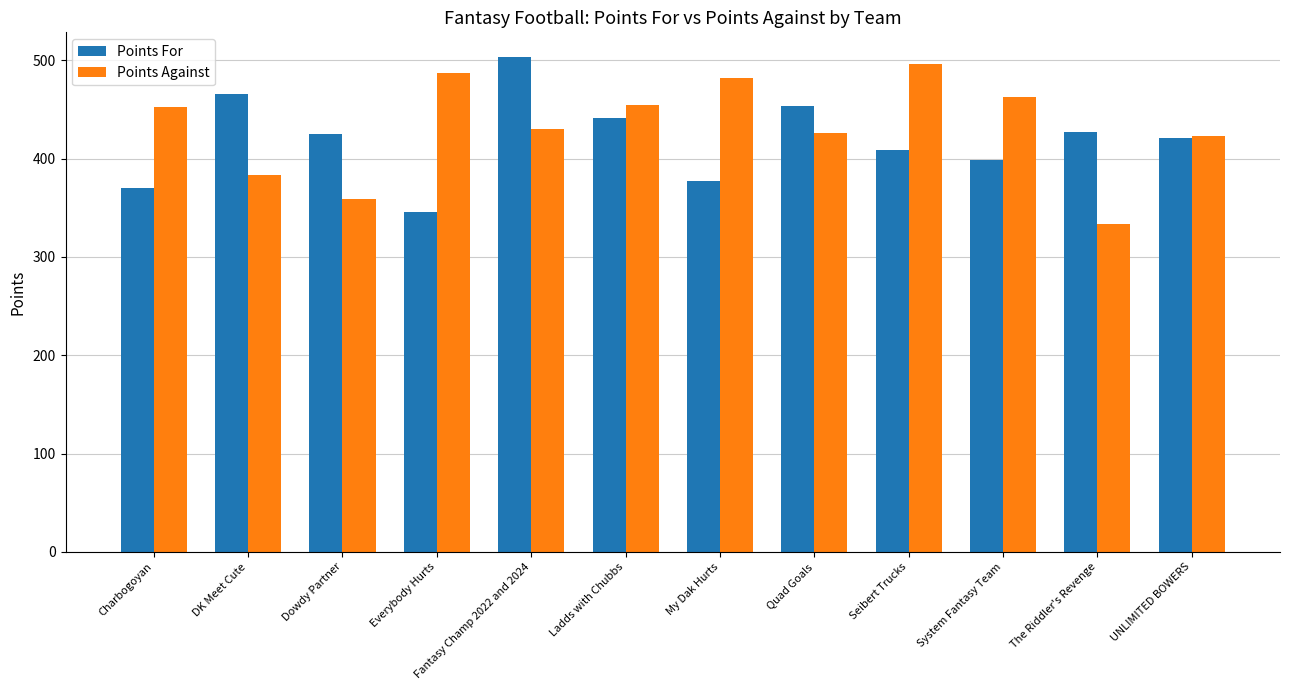

Read the Points For value at Everybody Hurts.

345.7